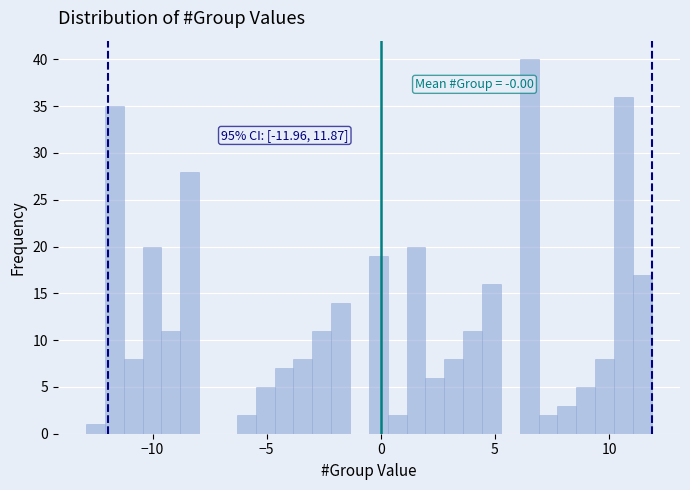

Around what value on the x-axis is the tallest bar? Give the approximate position of its centre, as read against the axis.

6.5